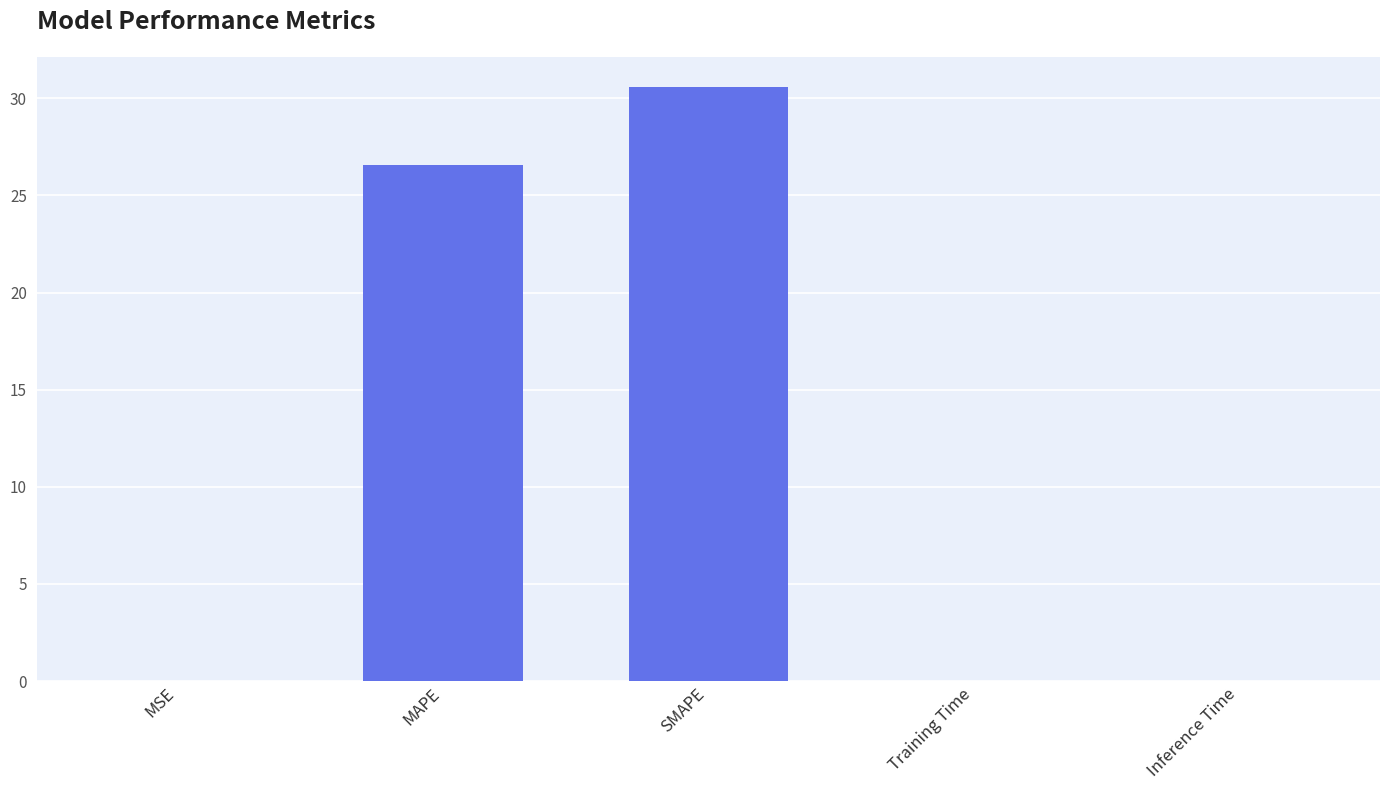

What is the change in value from SMAPE to Training Time?

-30.6